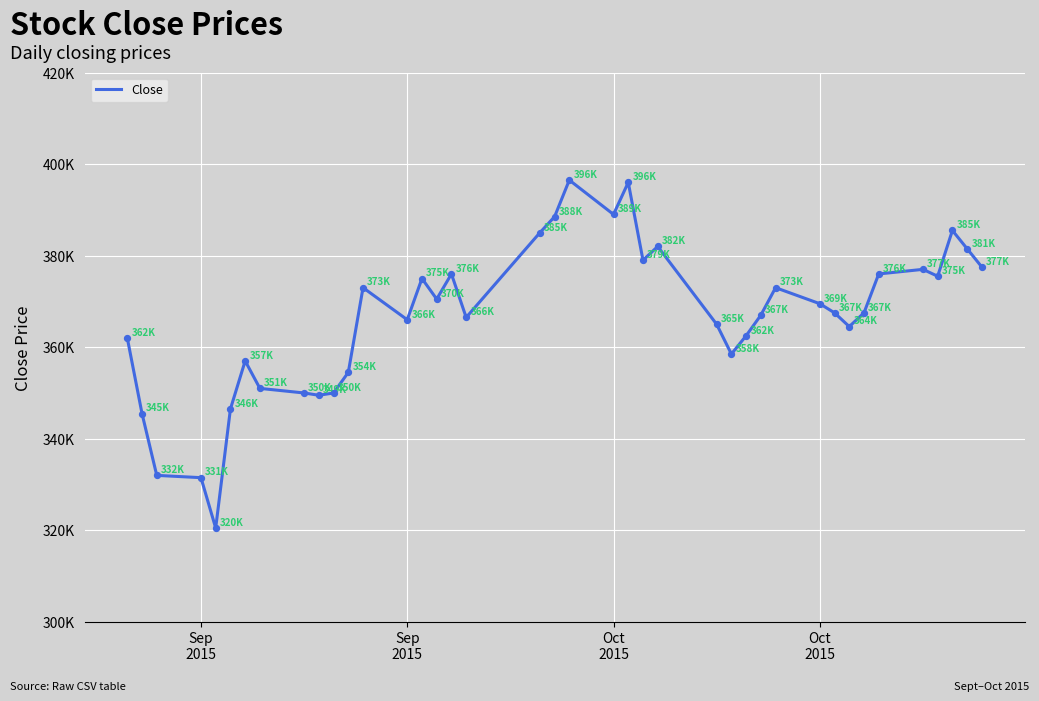

Does the chart have visible grid lines?

Yes